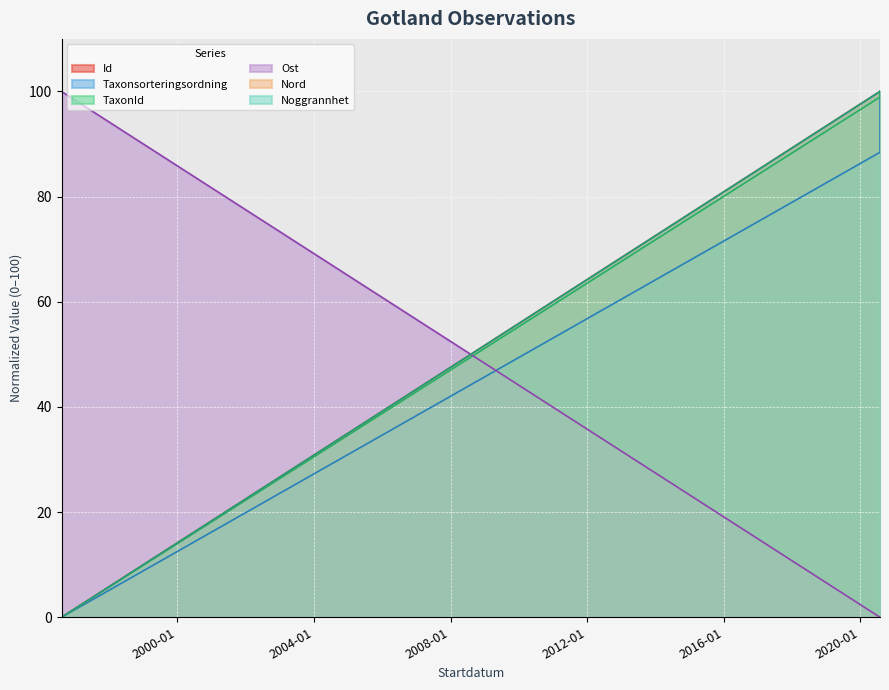

How many positive values does the Nord series have?

2